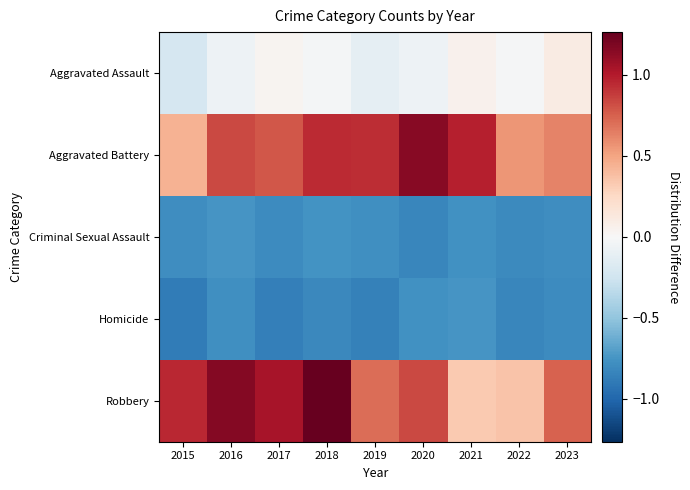

Reading left to right, list all the values displayed in this chart.

Aggravated Assault: 2015=-0.2	2016=-0.1	2017=0.0	2018=-0.0	2019=-0.1	2020=-0.1	2021=0.1	2022=-0.0	2023=0.1
Aggravated Battery: 2015=0.4	2016=0.8	2017=0.8	2018=0.9	2019=0.9	2020=1.1	2021=1.0	2022=0.6	2023=0.6
Criminal Sexual Assault: 2015=-0.8	2016=-0.7	2017=-0.8	2018=-0.8	2019=-0.8	2020=-0.8	2021=-0.8	2022=-0.8	2023=-0.8
Homicide: 2015=-0.9	2016=-0.8	2017=-0.9	2018=-0.8	2019=-0.9	2020=-0.8	2021=-0.7	2022=-0.8	2023=-0.8
Robbery: 2015=1.0	2016=1.2	2017=1.0	2018=1.3	2019=0.7	2020=0.8	2021=0.3	2022=0.4	2023=0.7